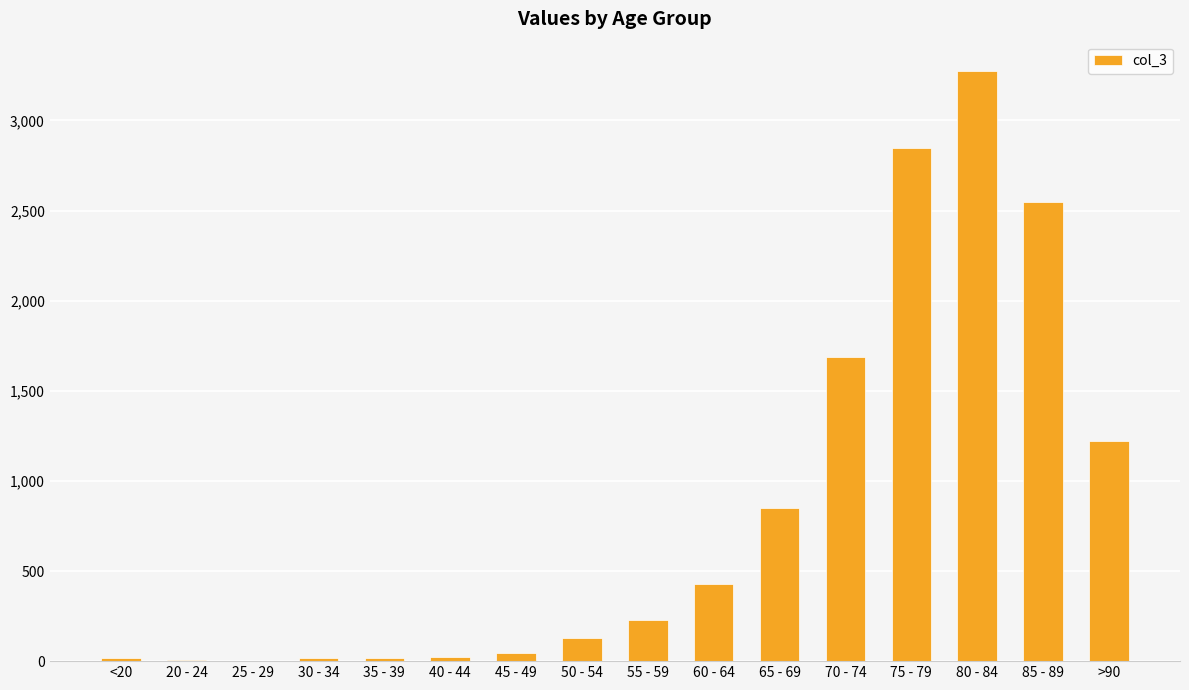

What is the greatest value displayed?

3273